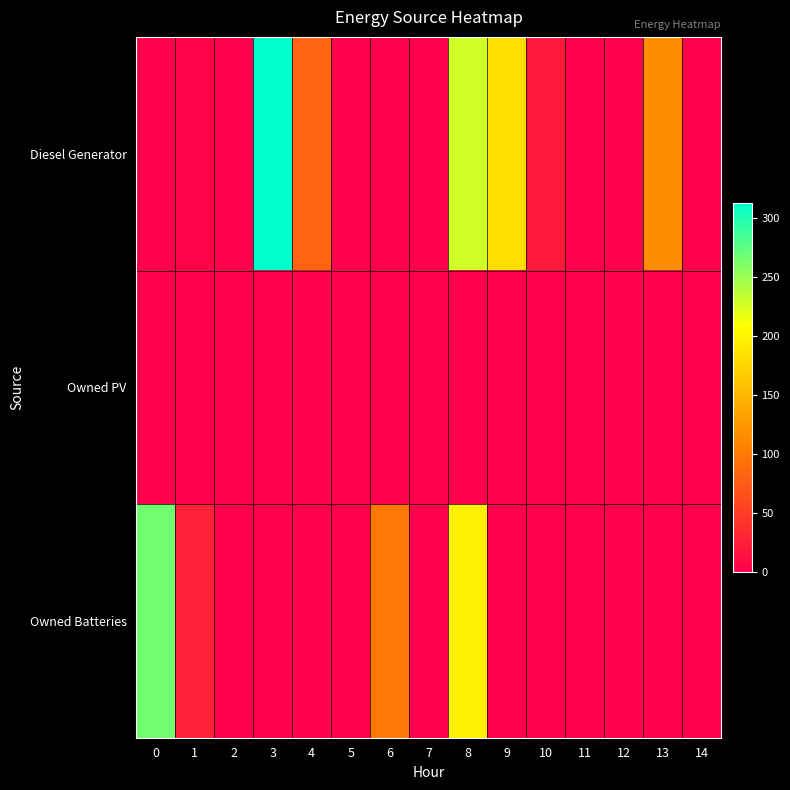

What is the spread (max minus min) of values at 2?

1